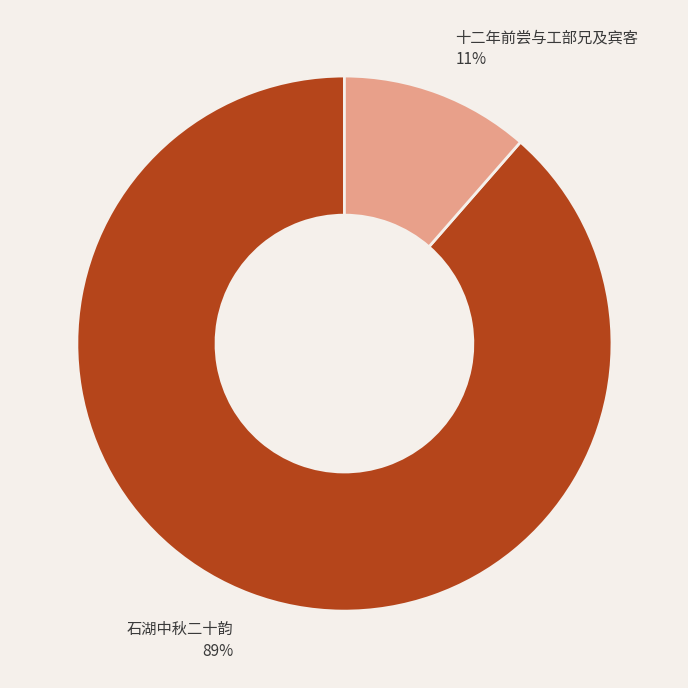

Does any single category account for the majority?

Yes